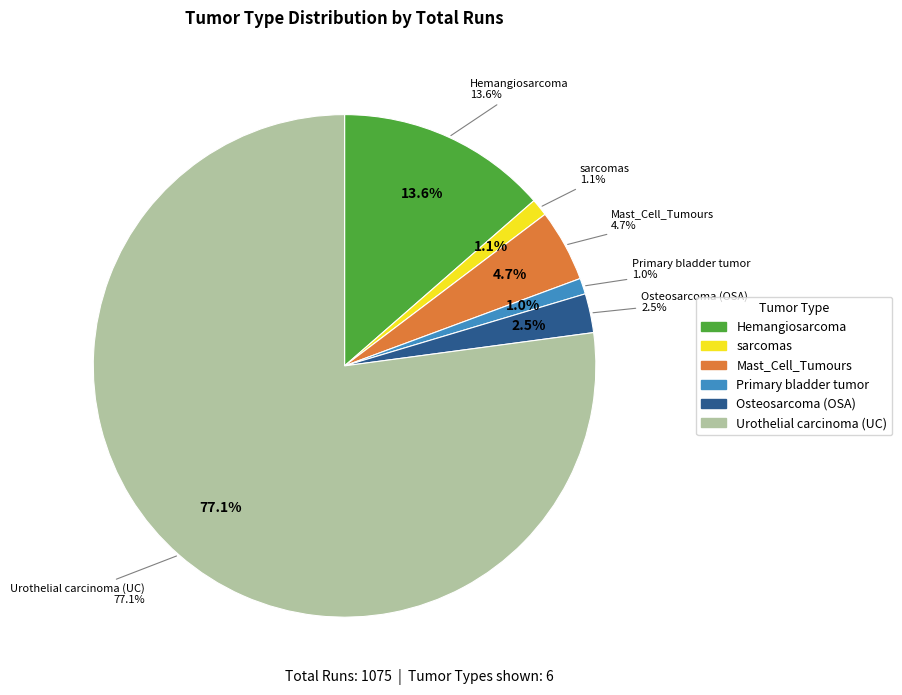

To the nearest percent, what is the difference between the largest and smallest slice percentages?

76%